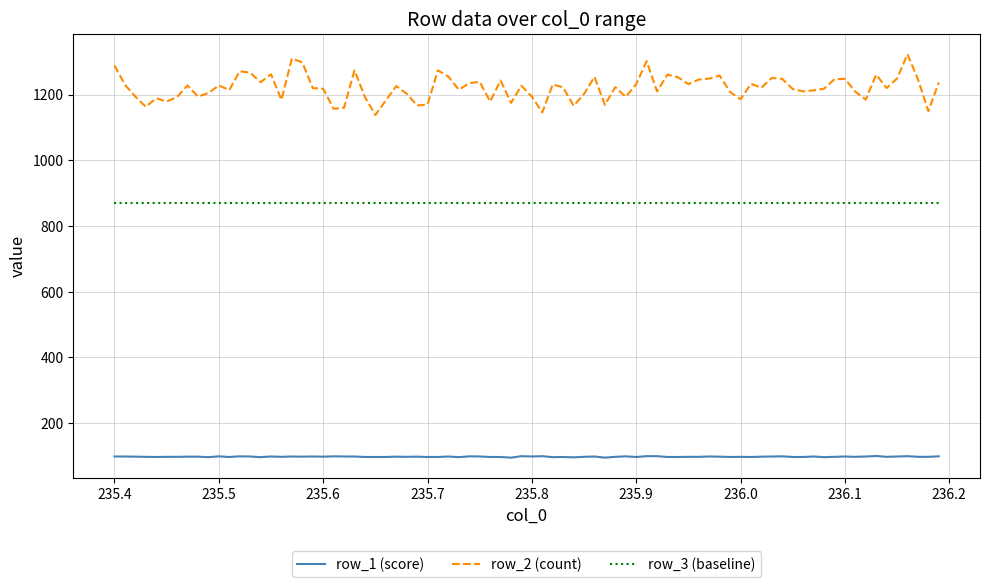

Rank the series by their average value, from highest to lowest.

row_2 (count), row_3 (baseline), row_1 (score)